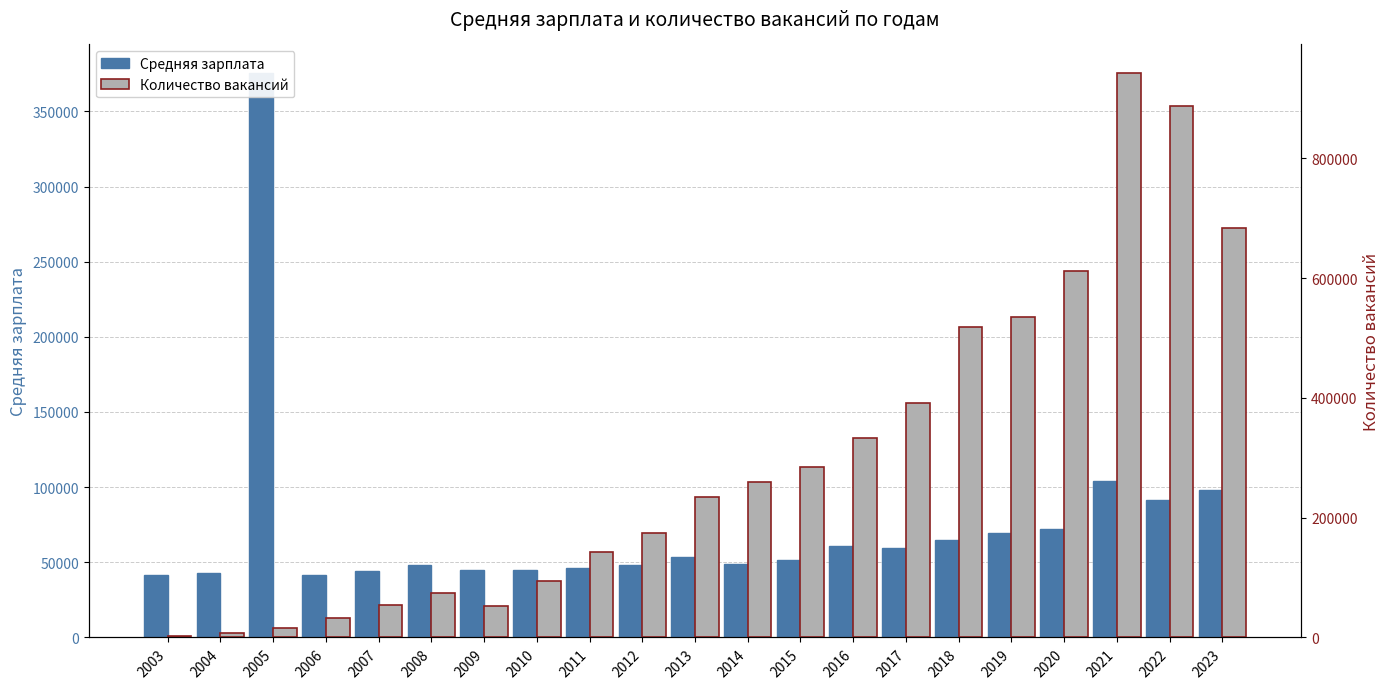

How many data points does each series have?

21